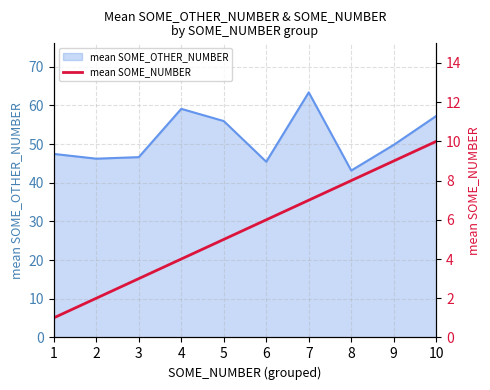

How many lines are shown in the chart?

1